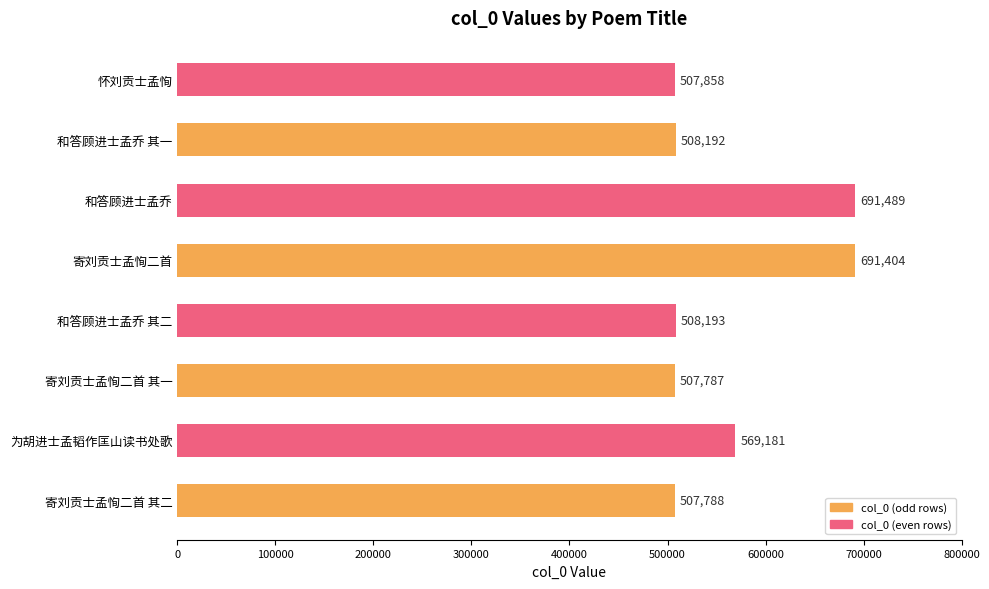

Between 和答顾进士孟乔 其一 and 寄刘贡士孟恂二首, which is larger?

寄刘贡士孟恂二首